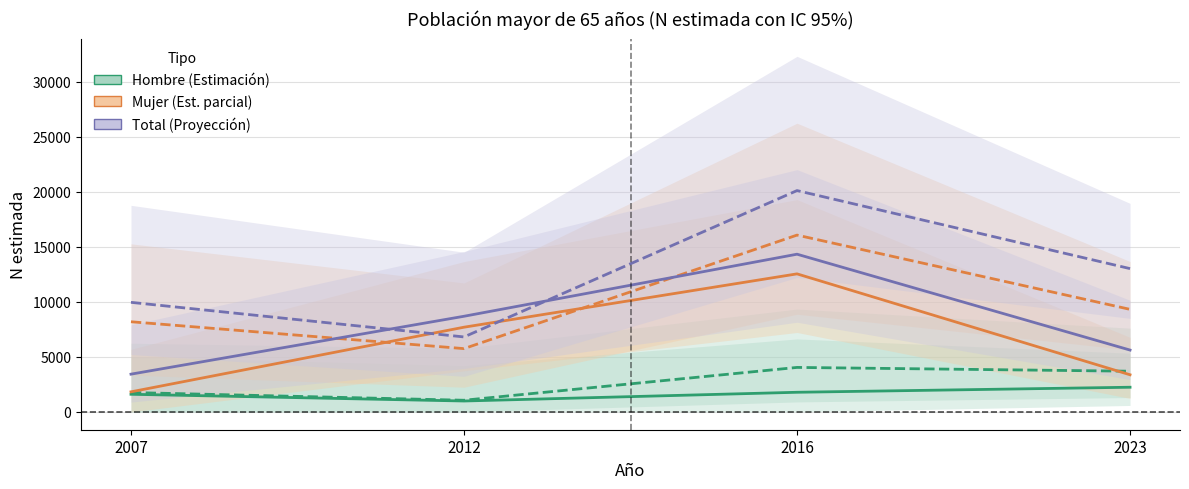

True or false: Mujer 75+ (Estimación parcial) and Hombre (Estimación) intersect in this chart.

False